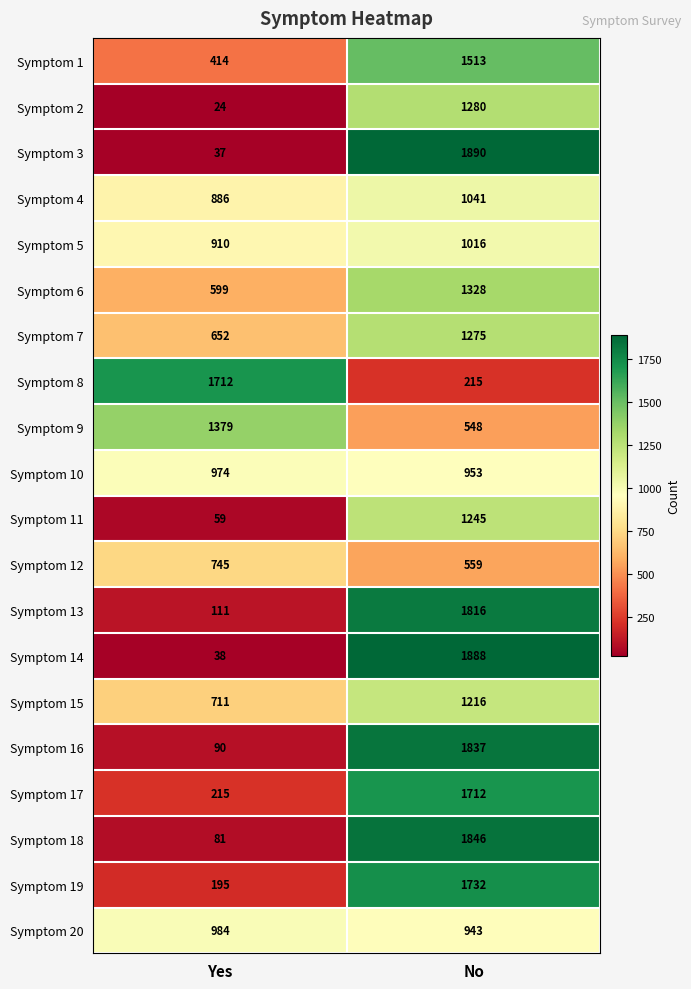

Which label corresponds to the largest value in the chart?

No